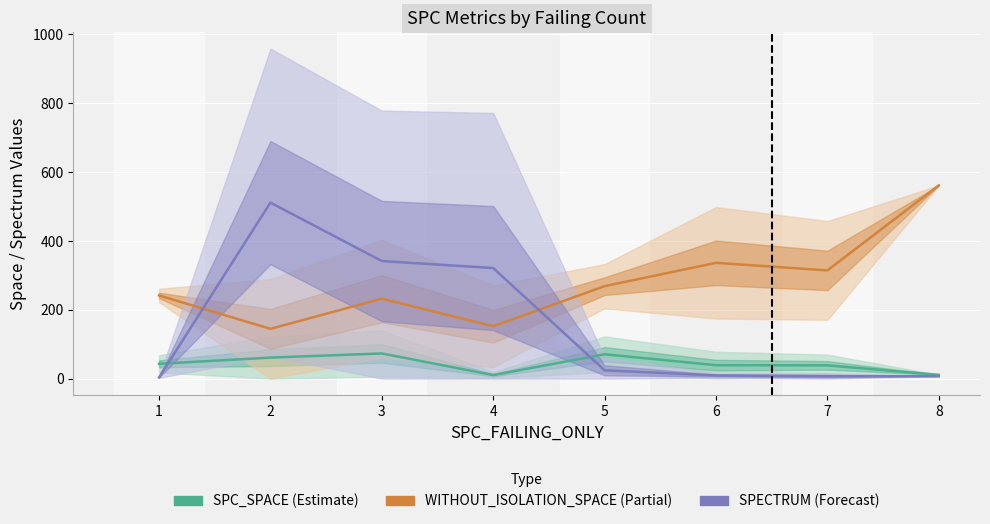

The SPECTRUM series shows 12.6 at 8. True or false?

False